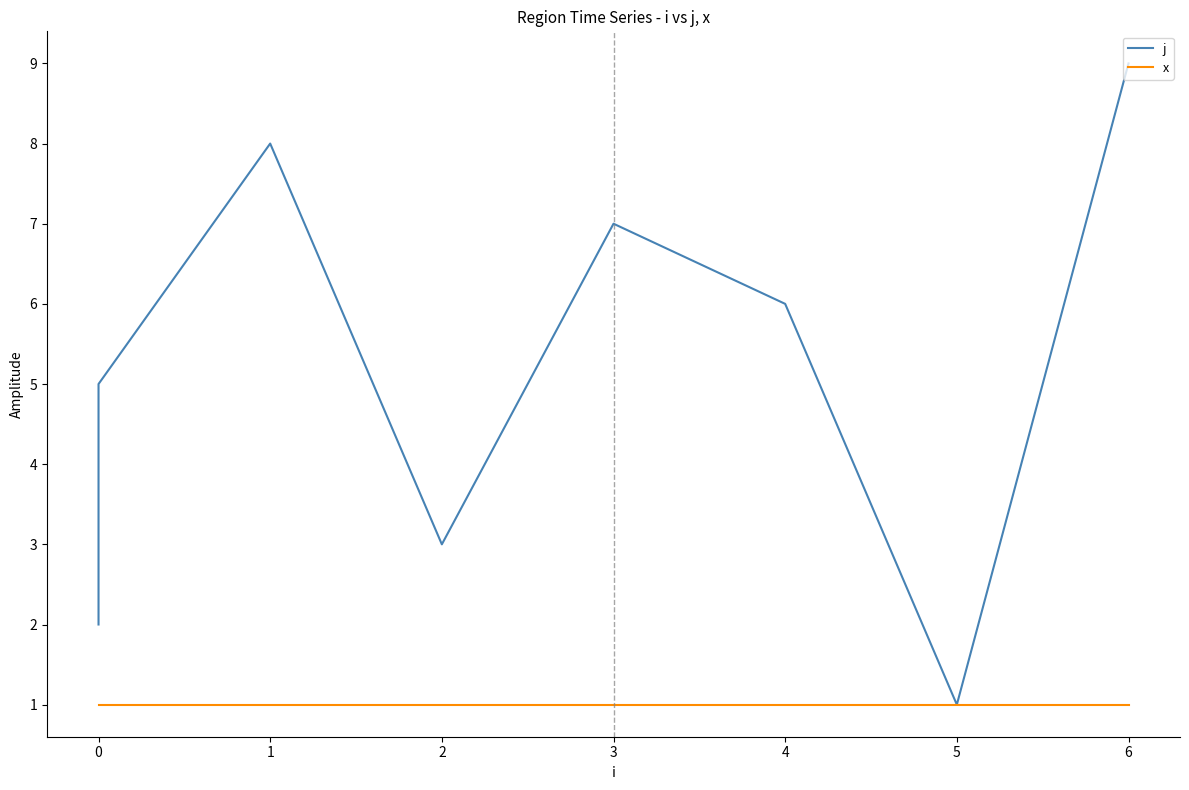

Which series has the widest spread of values?

j